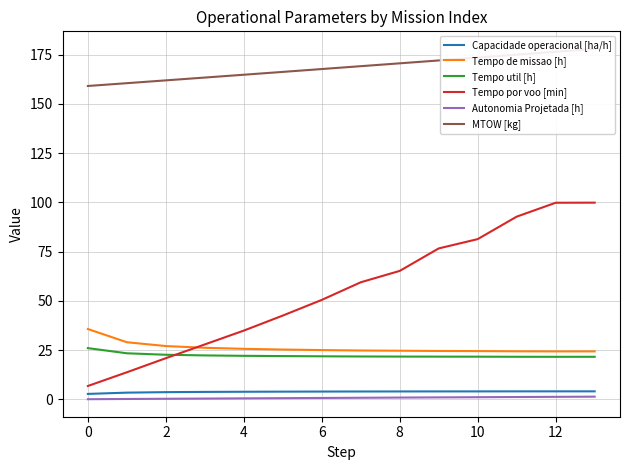

The Tempo por voo [min] series shows 6.8 at 0. True or false?

True